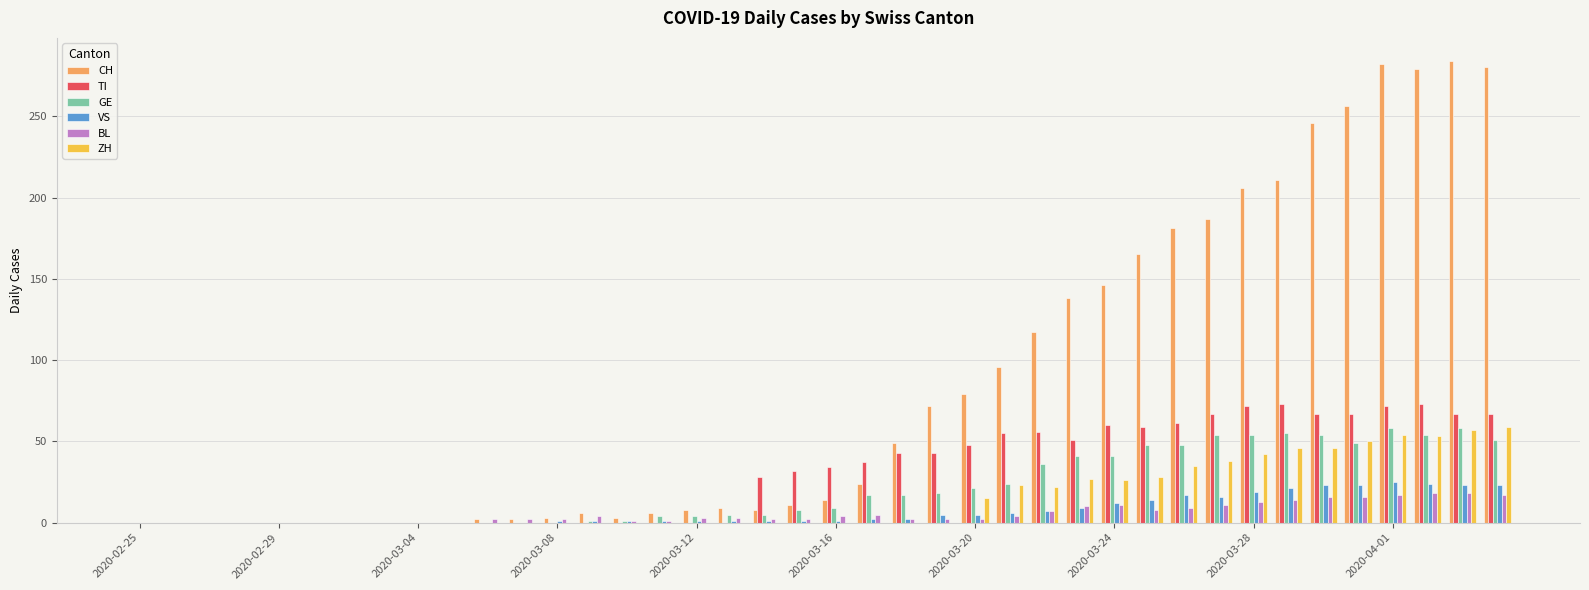

What is the sum of all CH values?

3370